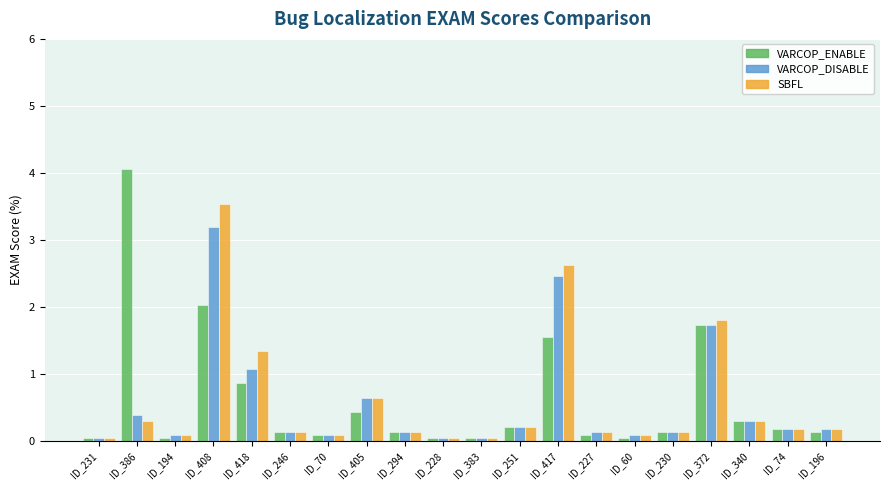

At which category is the sum across all series the highest?

ID_408